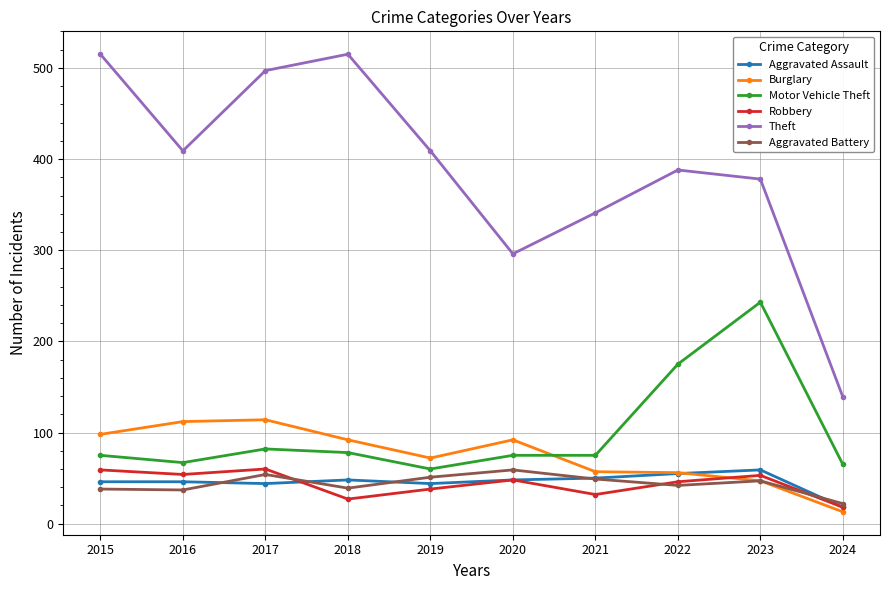

Does the chart have visible grid lines?

Yes